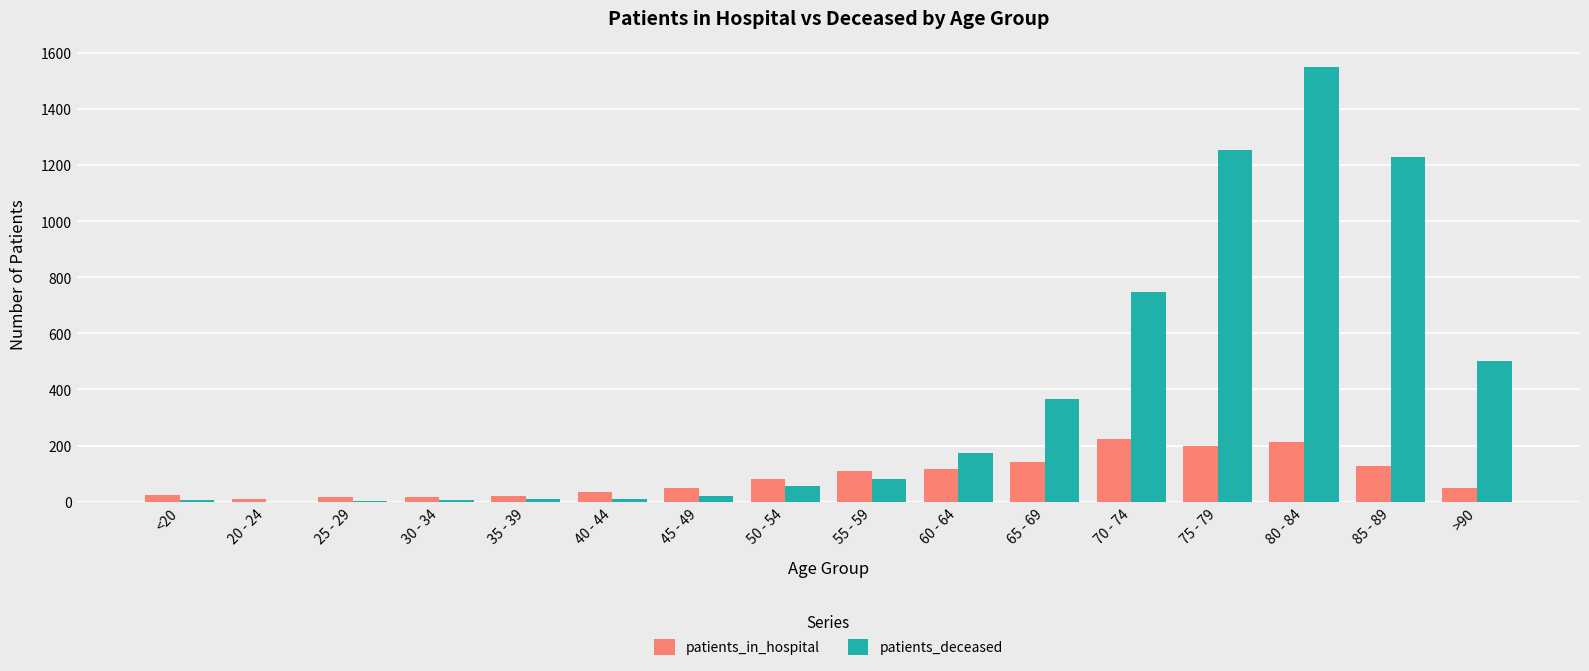

What is the spread (max minus min) of values at 65 - 69?

225